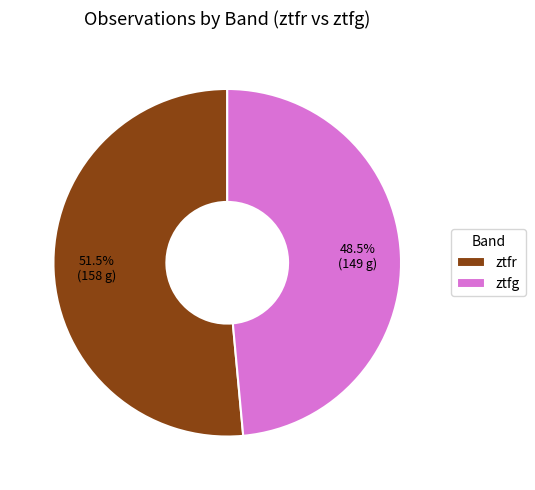

Which slice is the smallest?

ztfg